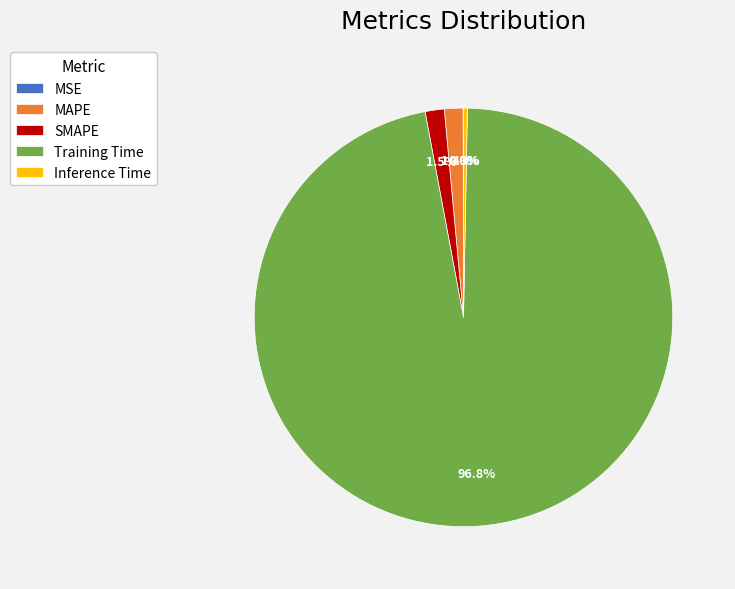

What percentage is NOT represented by Inference Time?

99.7%